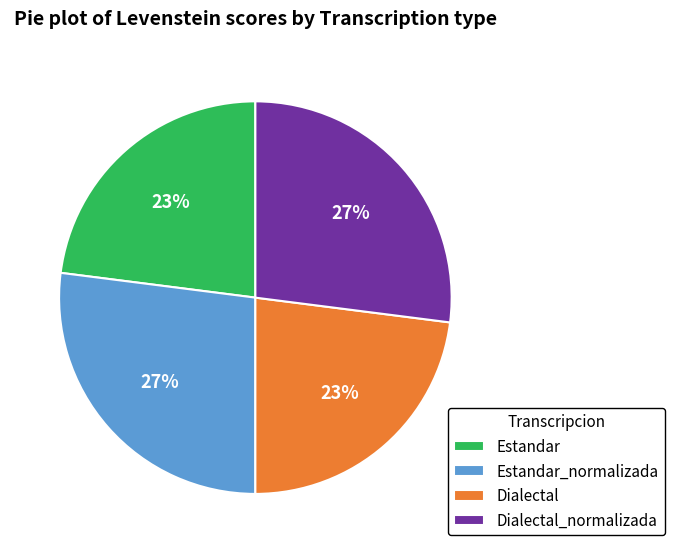

Do Dialectal_normalizada and Estandar_normalizada together represent more than half of the pie?

Yes